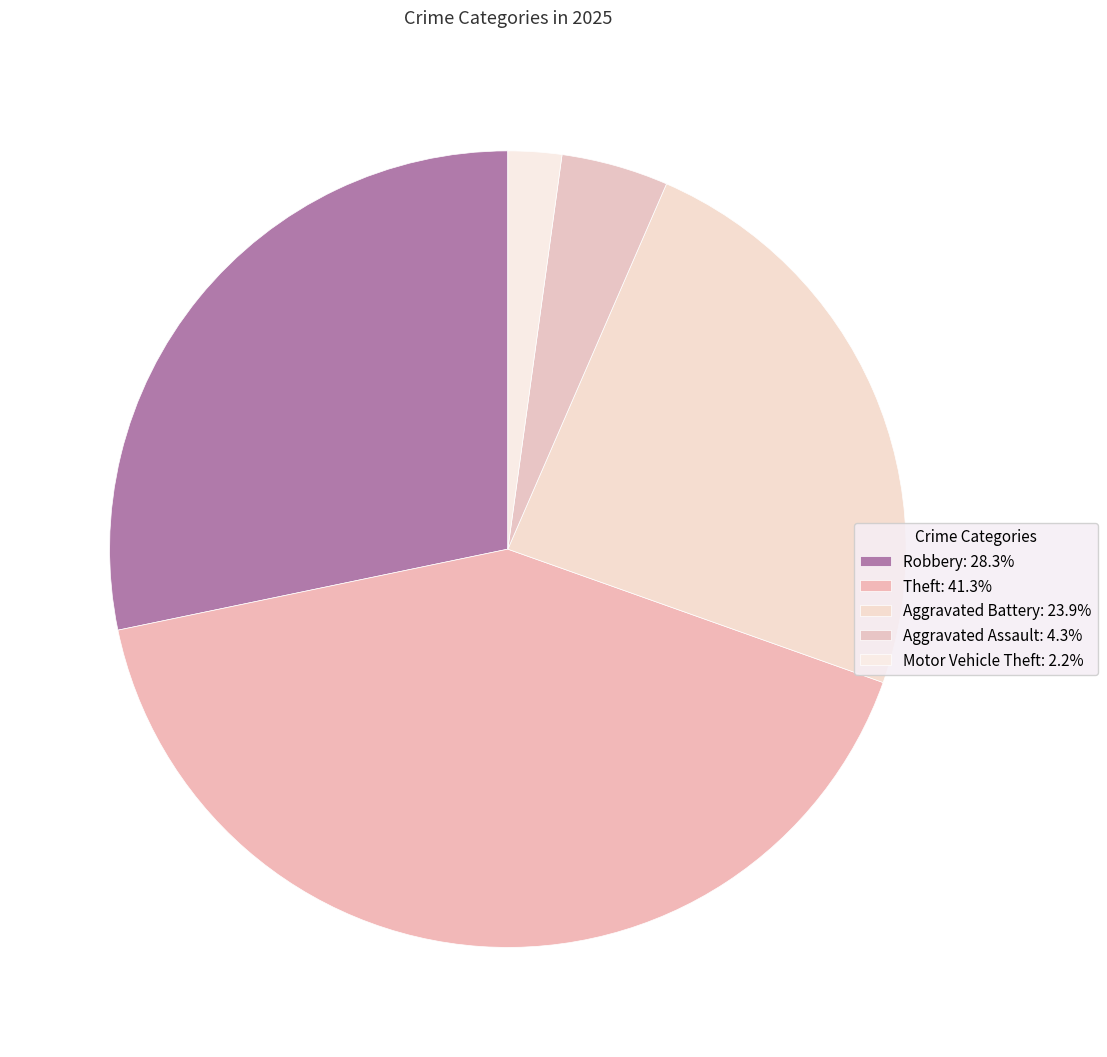

Between Theft and Motor Vehicle Theft, which is larger?

Theft